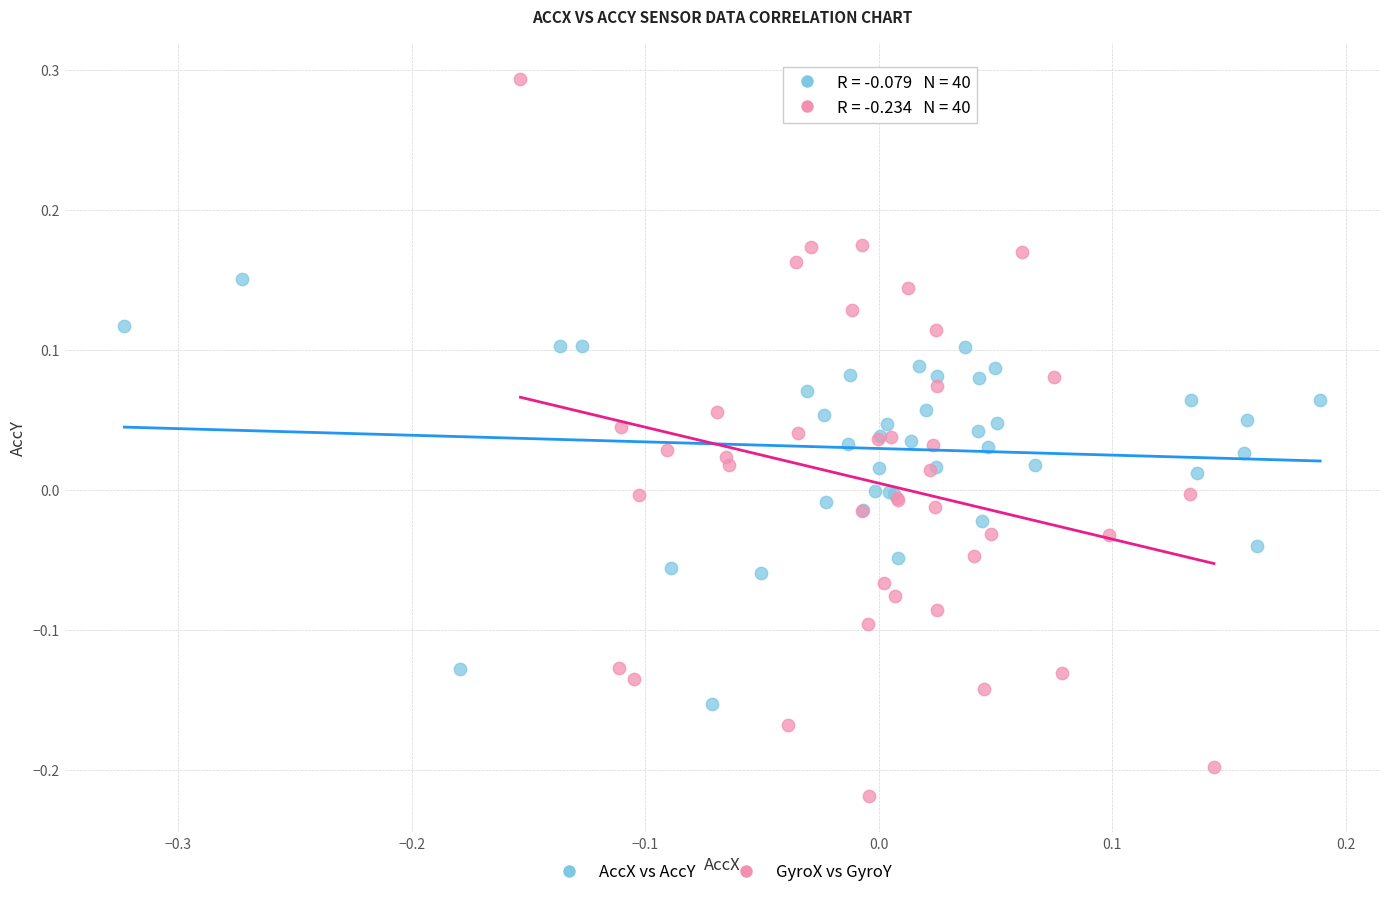

Which series contains the highest Y value?

GyroX vs GyroY